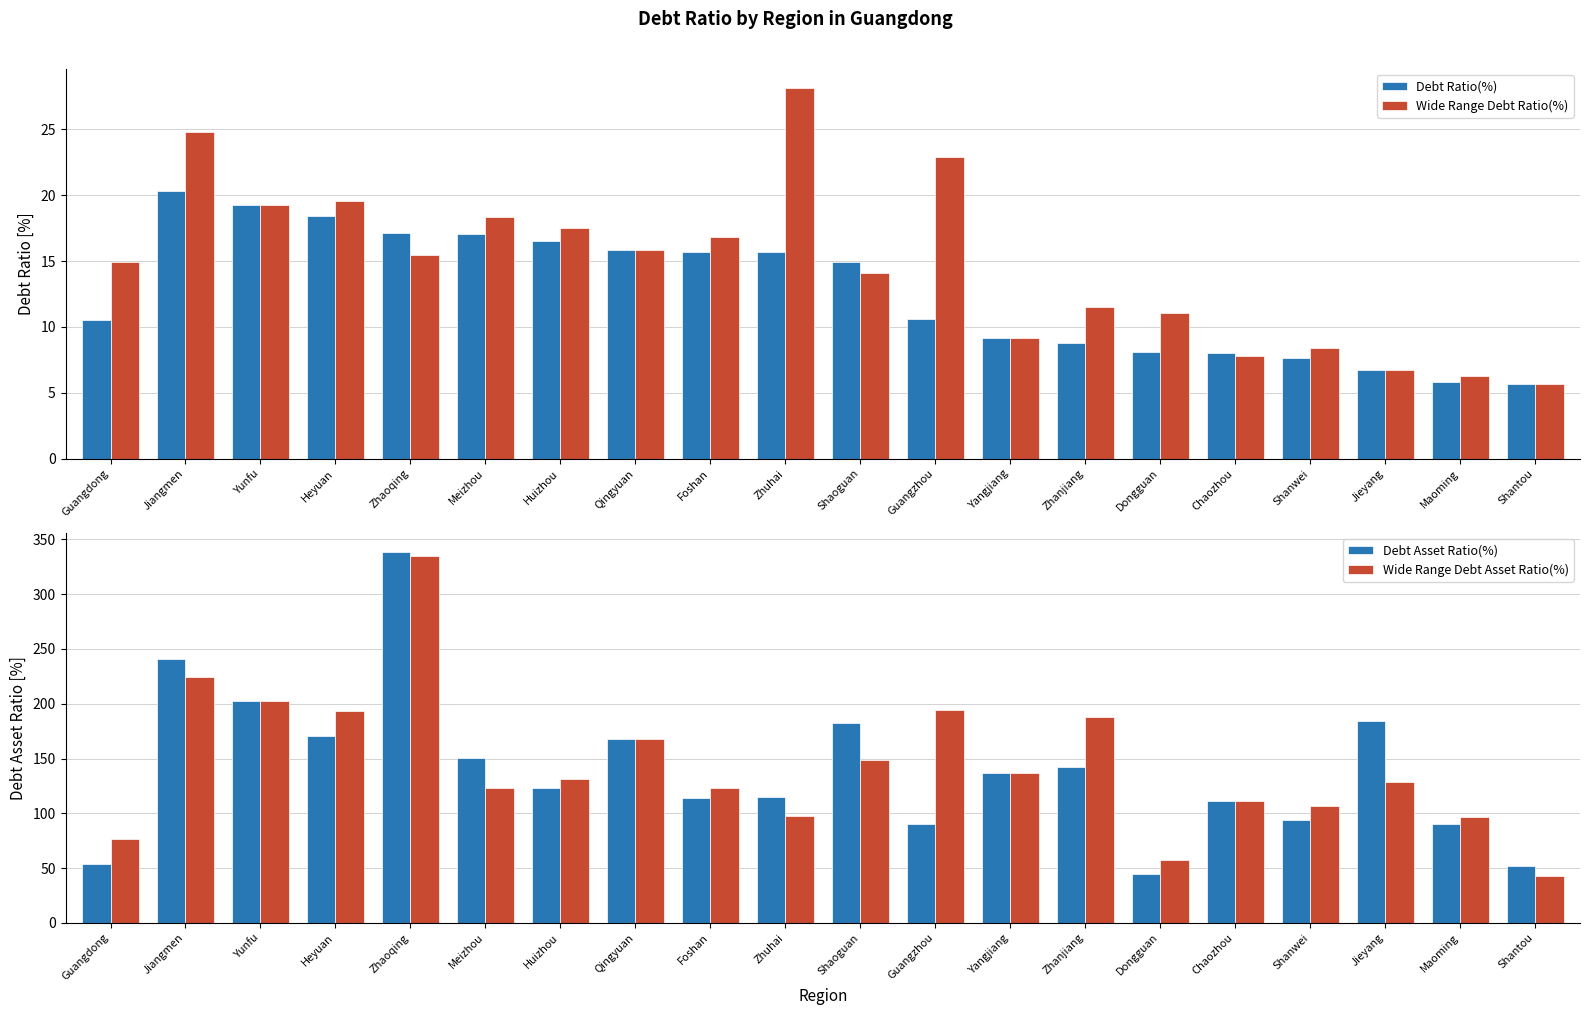

What is the approximate value of Debt Asset Ratio(%) at Jiangmen?

240.9